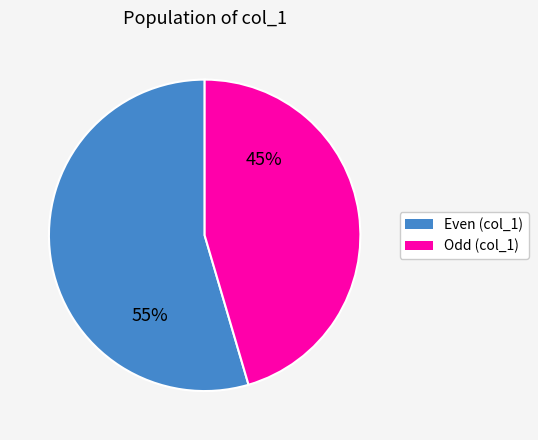

Which category has the biggest portion of the pie?

Even (col_1)